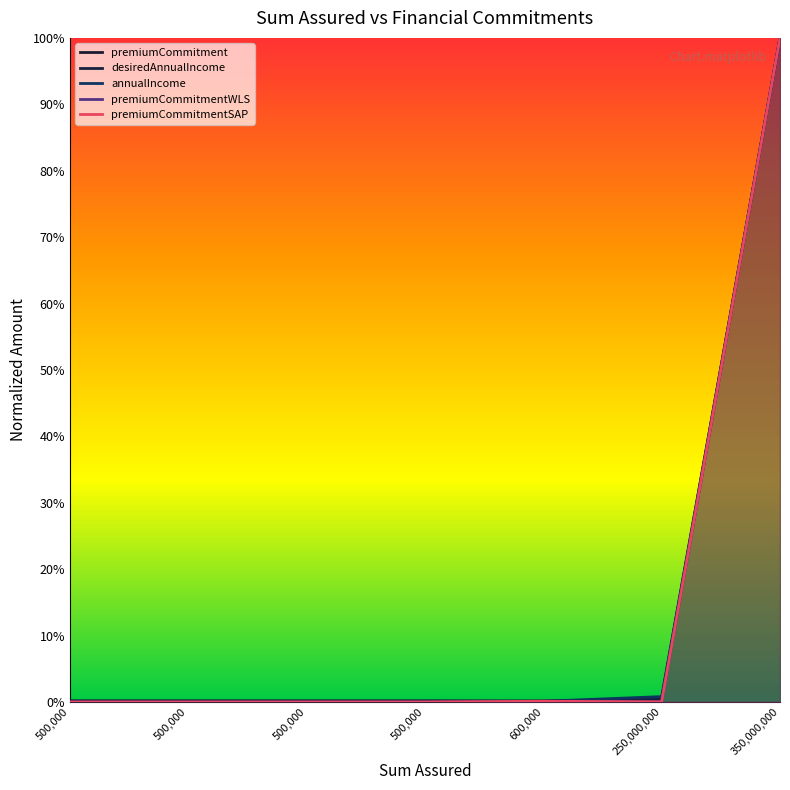

What is the value of the annualIncome point at the 7th from the left?

1.0